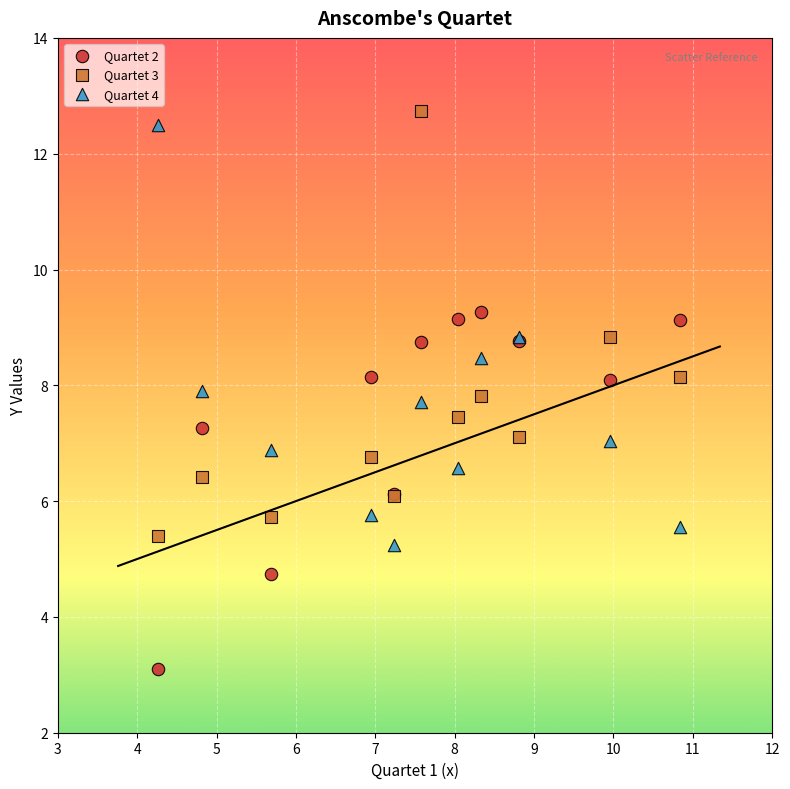

What are all the series names shown in the legend?

Quartet 2, Quartet 3, Quartet 4